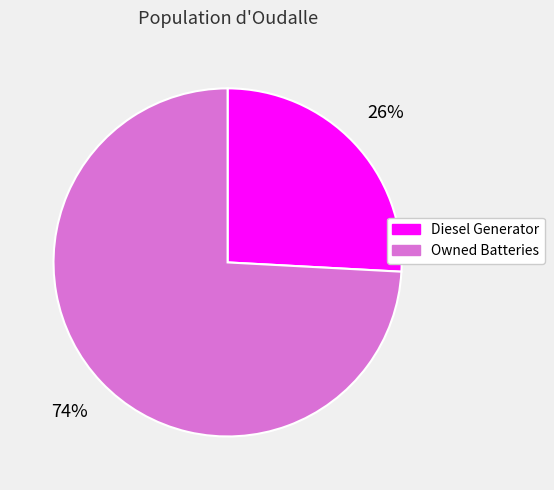

Between Owned Batteries and Diesel Generator, which is larger?

Owned Batteries